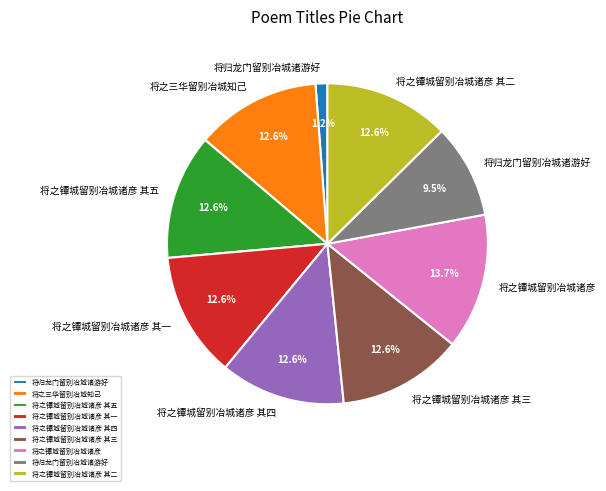

How many slices are in this pie chart?

9